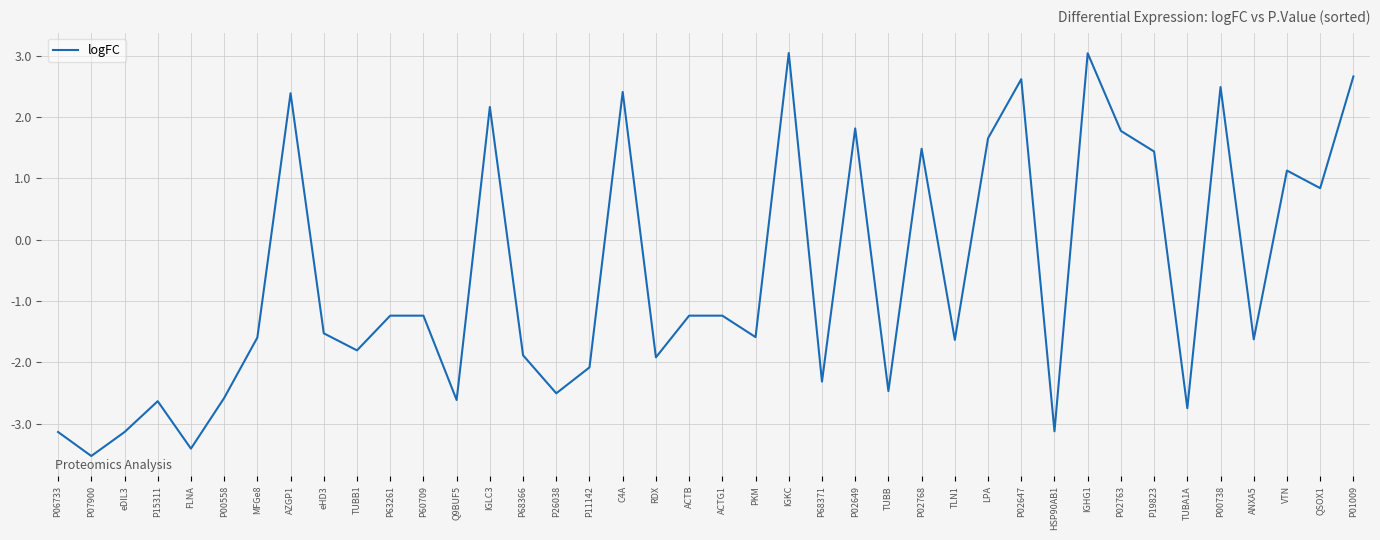

Which has a higher value, IGKC or TUBB1?

IGKC